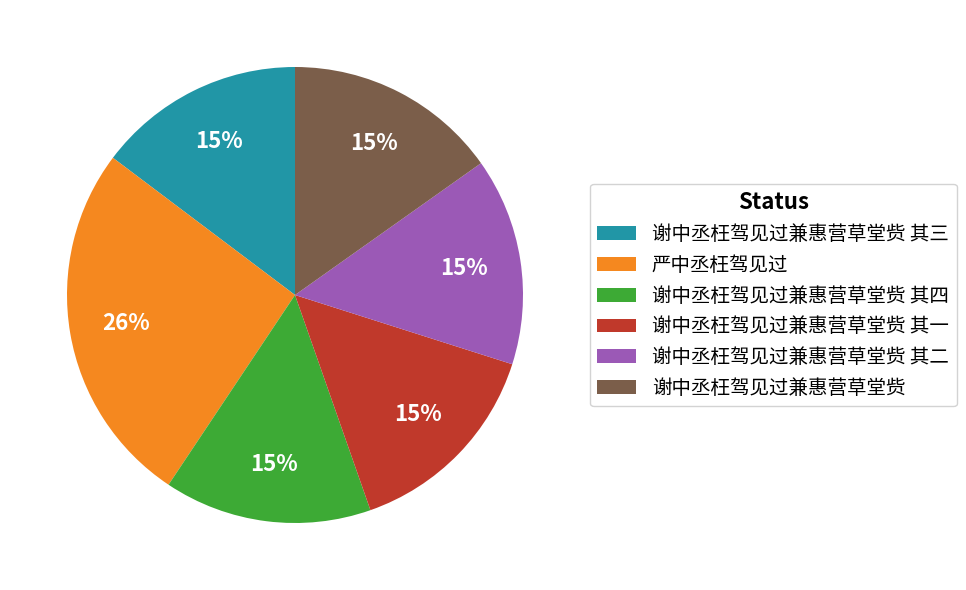

Is there any slice that represents more than half of the pie?

No